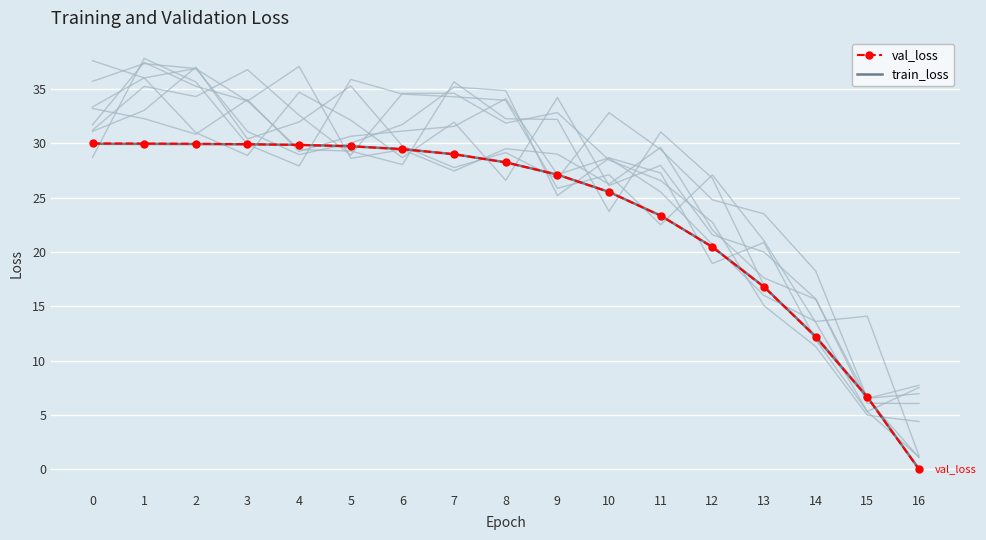

The value of train_loss at 16 is 0.0. True or false?

False